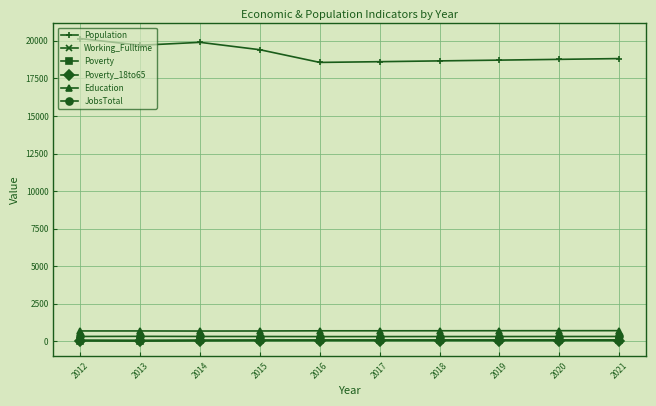

What is the maximum value shown in the chart?

20151